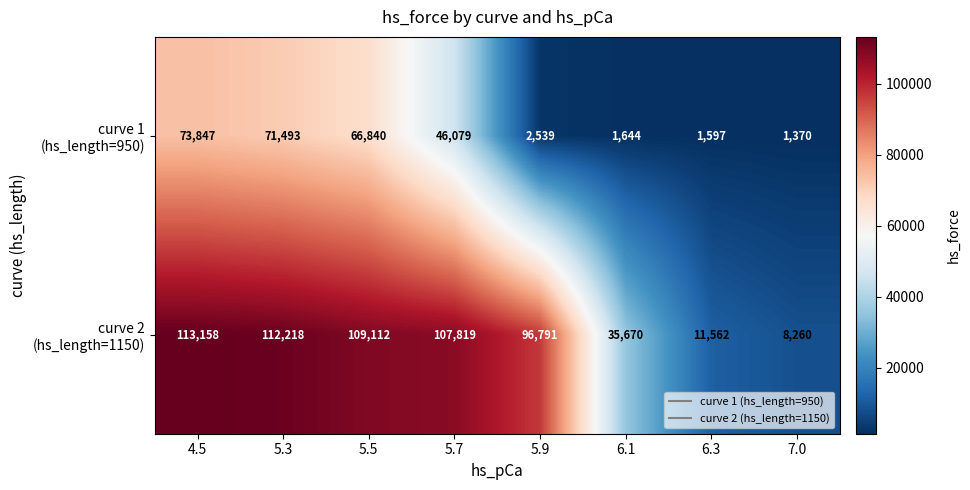

At which category is the sum across all series the highest?

4.5